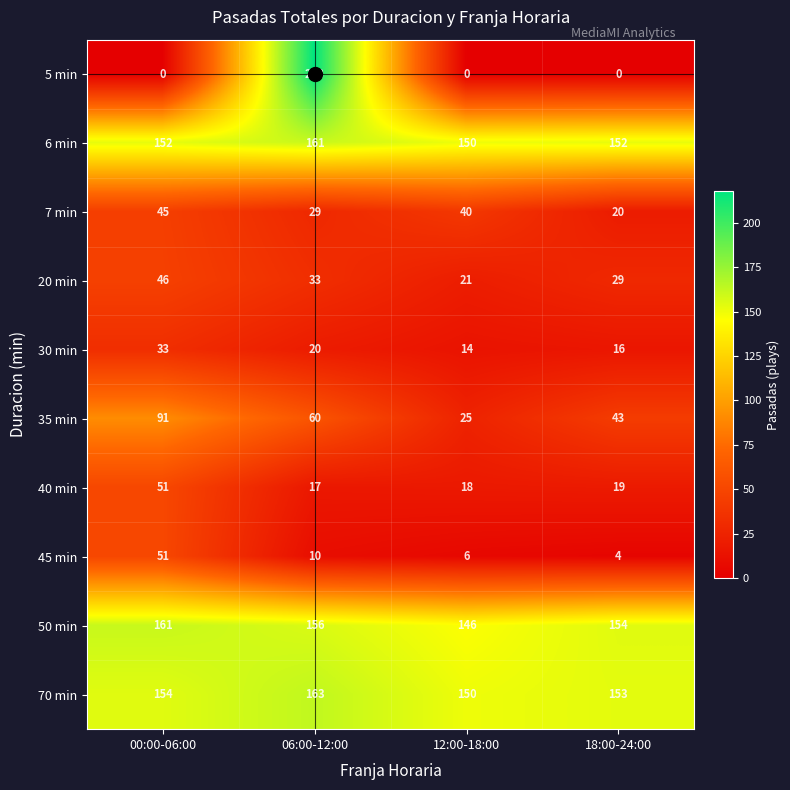

True or false: 35 min has a value of 23 at 18:00-24:00.

False